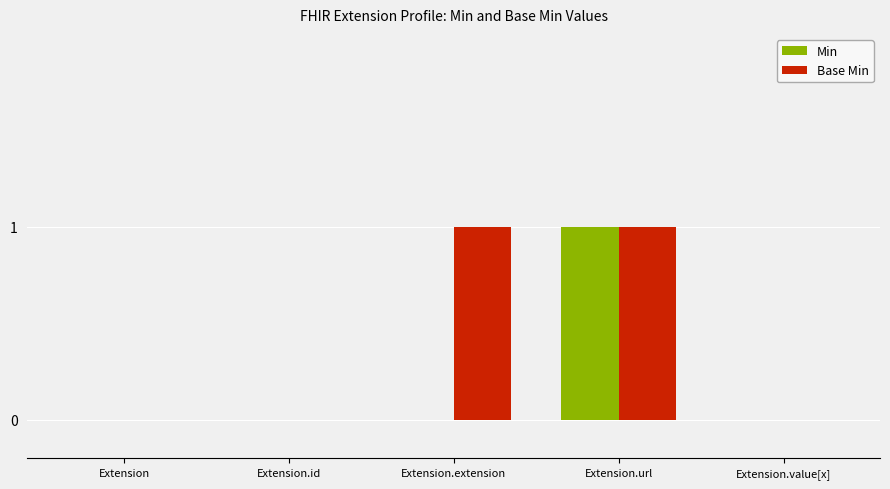

At which category is the sum across all series the highest?

Extension.url